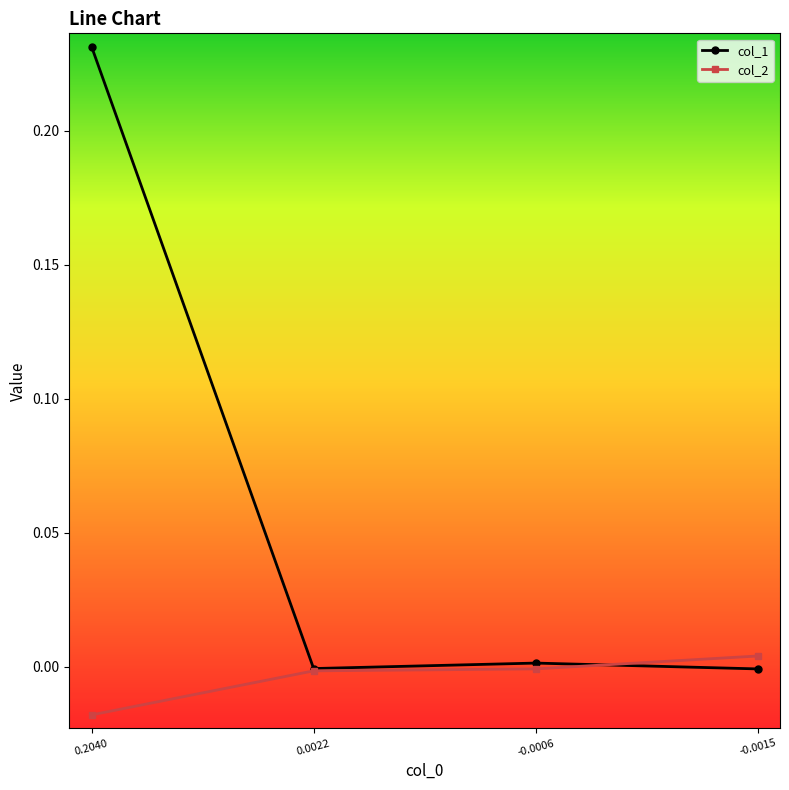

Which label corresponds to the largest value in the chart?

0.2040